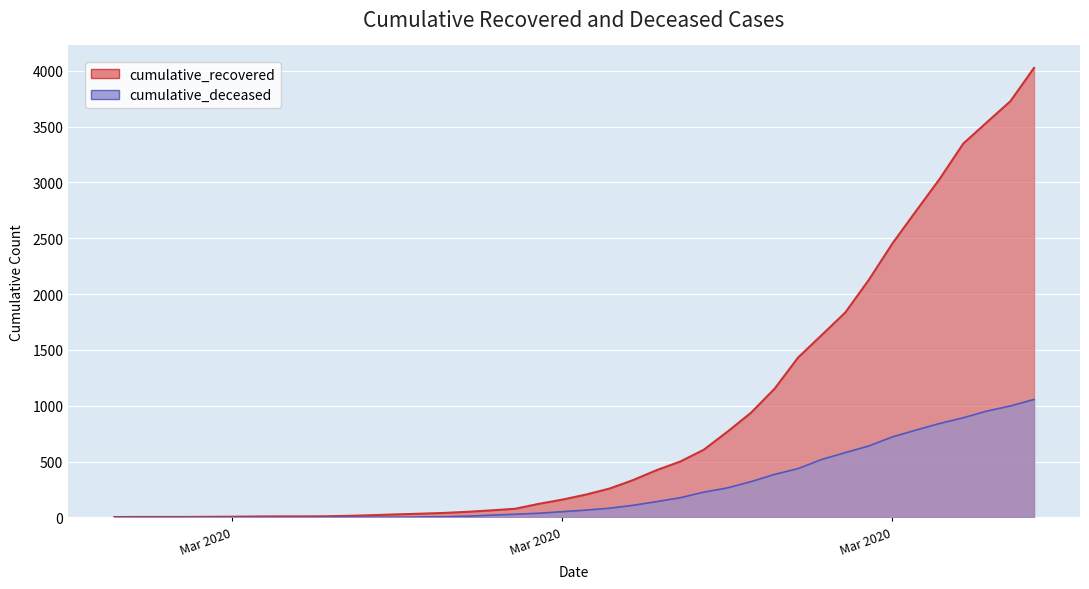

What is the sum of all cumulative_recovered values?

35741